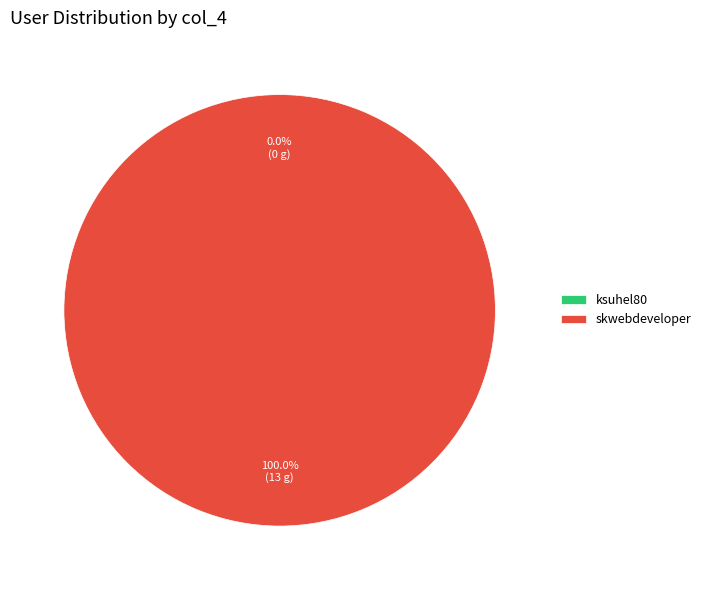

Which slice is the smallest?

ksuhel80